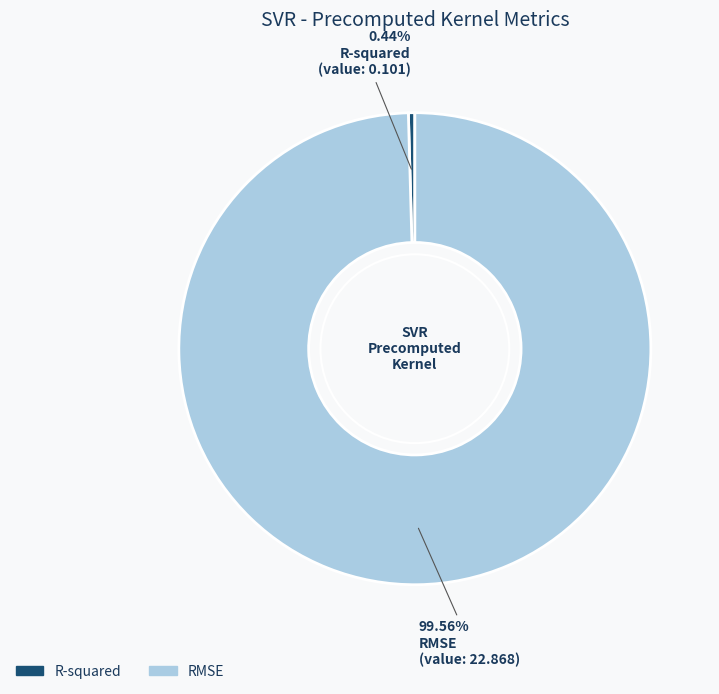

To the nearest percent, what is the difference between the largest and smallest slice percentages?

99%